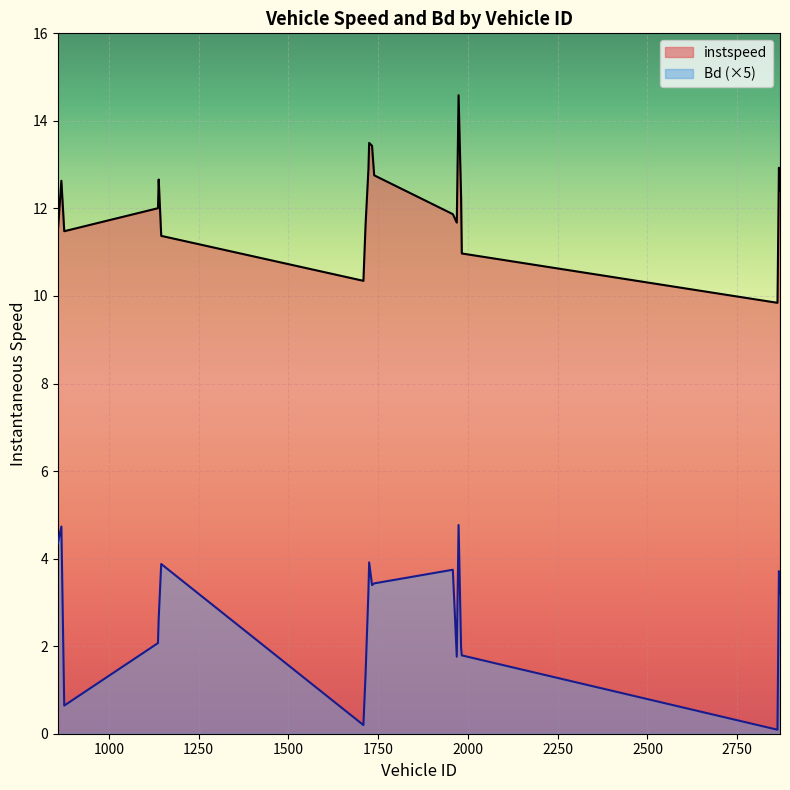

How many lines are shown in the chart?

2